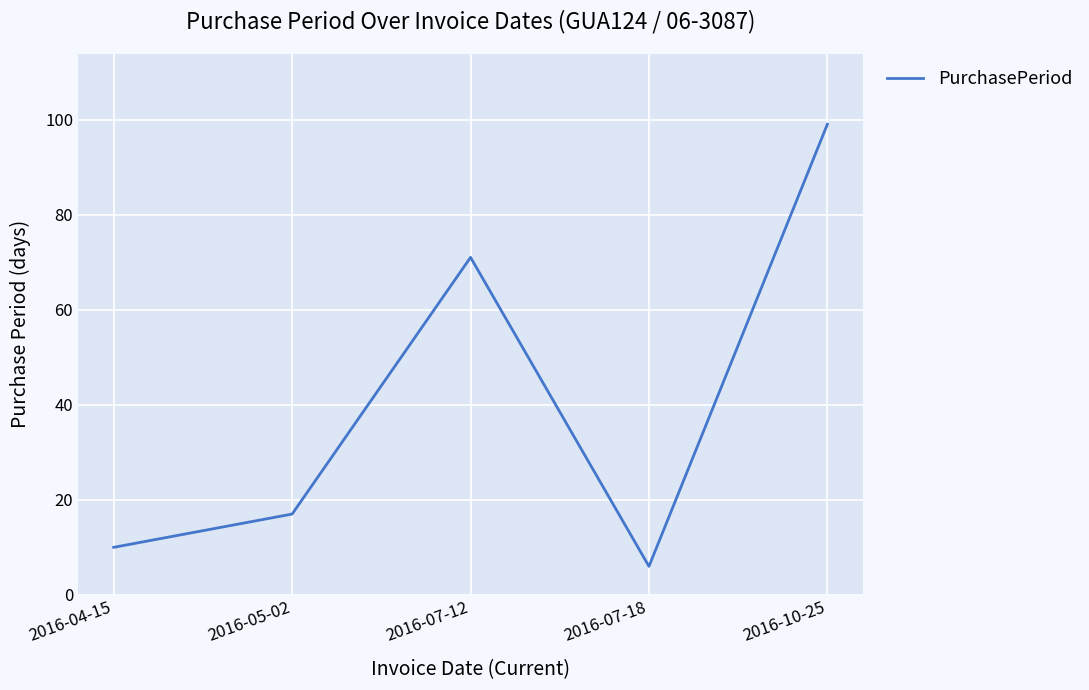

What is the maximum value shown in the chart?

99